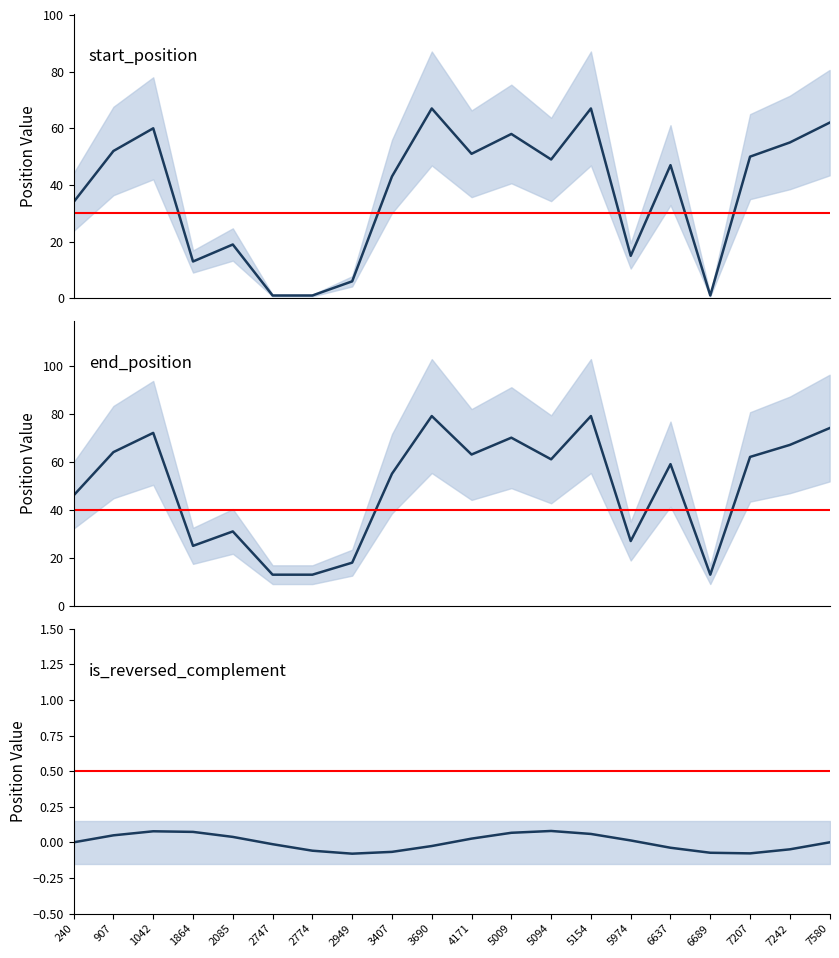

What is the difference between the start_position values at 5154 and 1042?

7